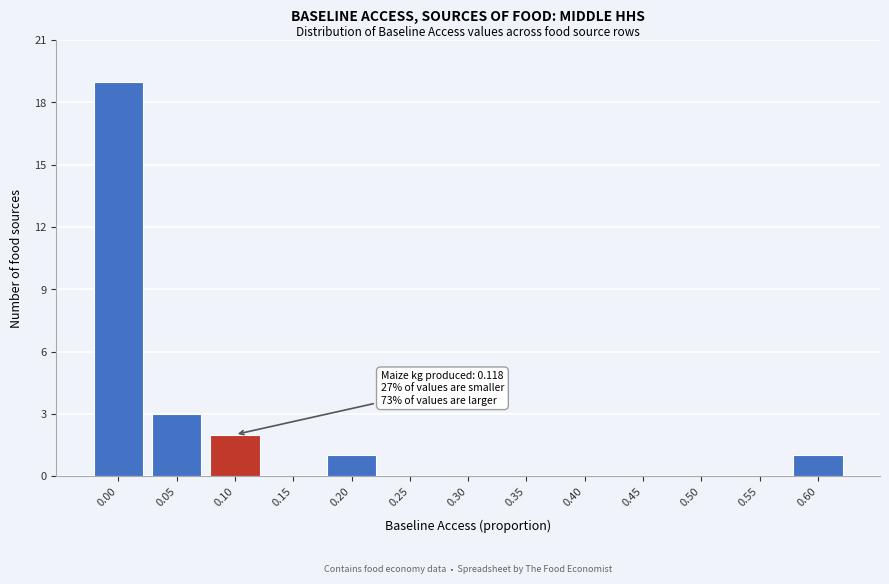

Reading left to right, transcribe all the data shown in this chart.

0.00=19	0.05=3	0.10=2	0.15=0	0.20=1	0.25=0	0.30=0	0.35=0	0.40=0	0.45=0	0.50=0	0.55=0	0.60=1